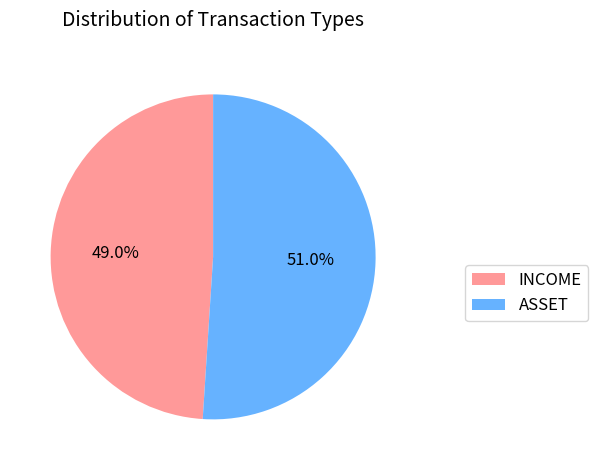

Is it true that INCOME is 62% of the pie?

False